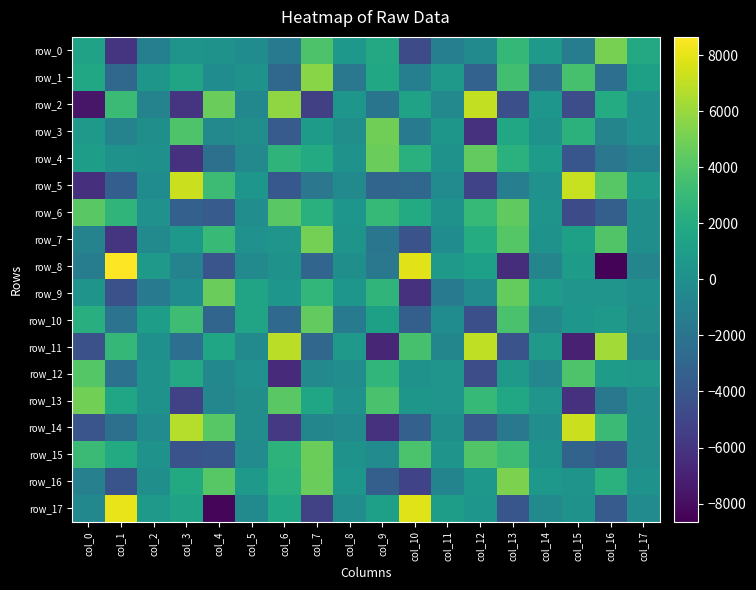

How many categories are shown in the chart?

18